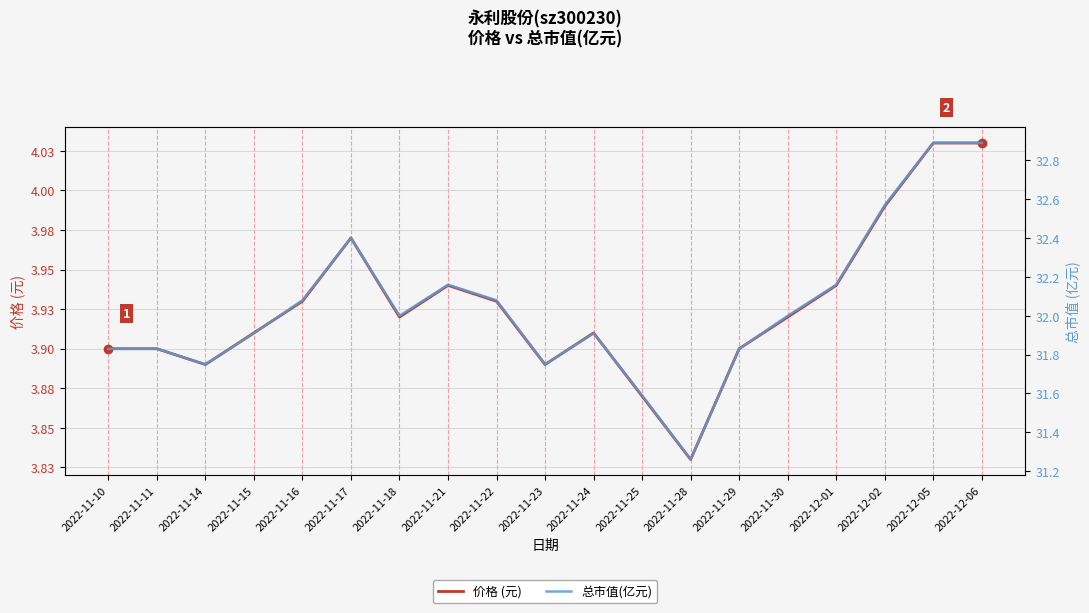

True or false: 总市值(亿元) and 价格 (元) cross at least once.

False